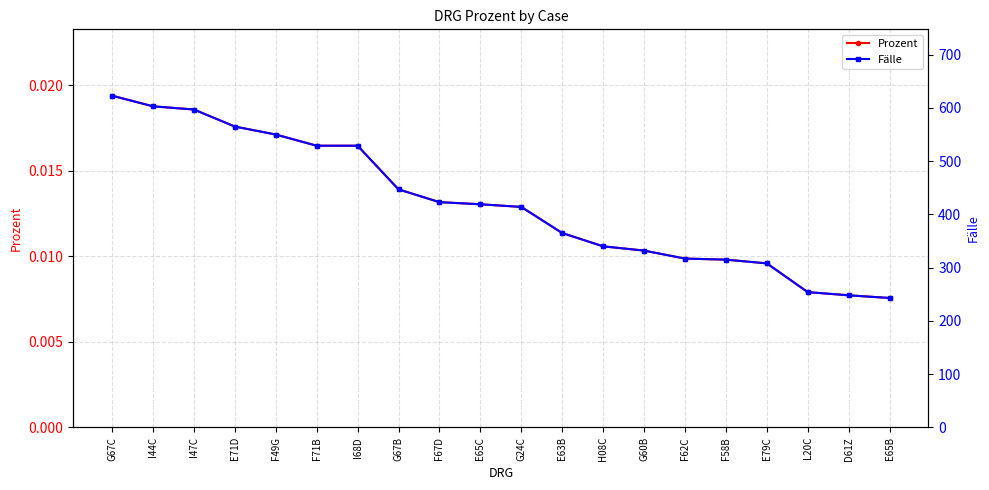

What is the difference between the maximum and minimum values in the Fälle series?

380.0